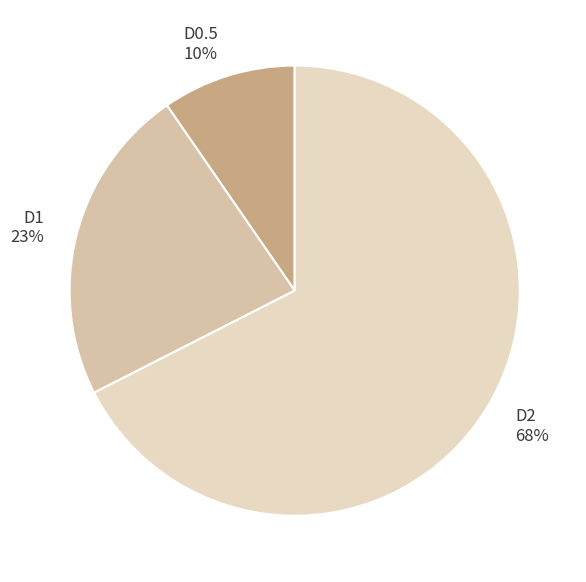

Which category accounts for the majority?

D2